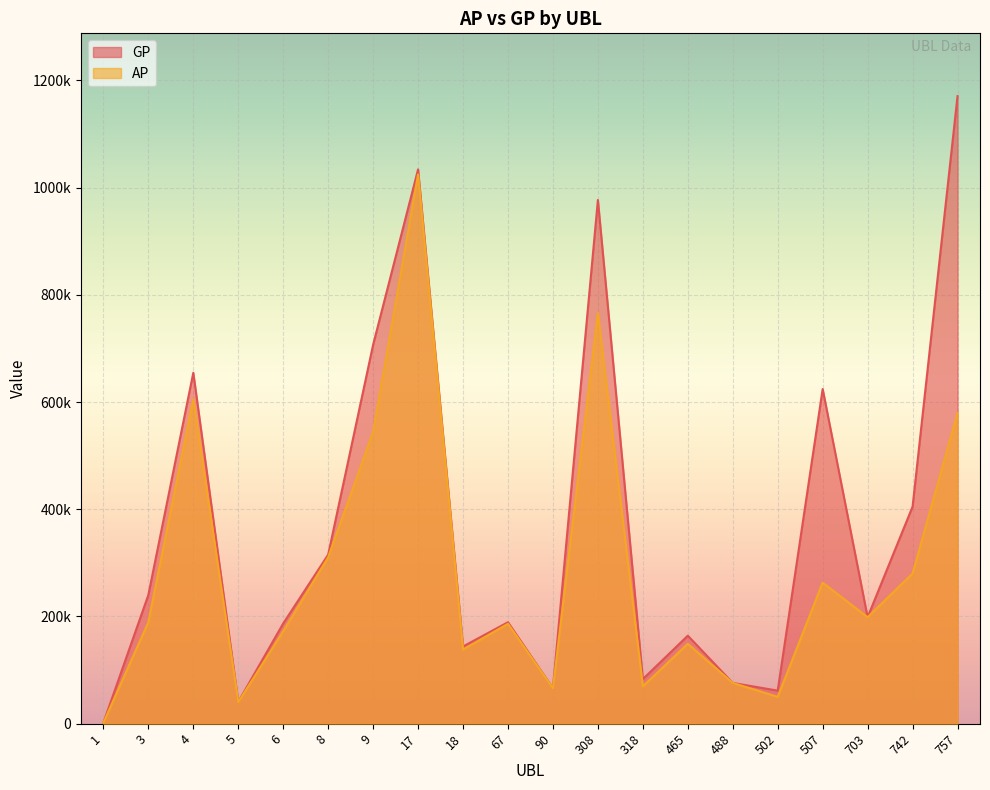

True or false: AP and GP intersect in this chart.

False